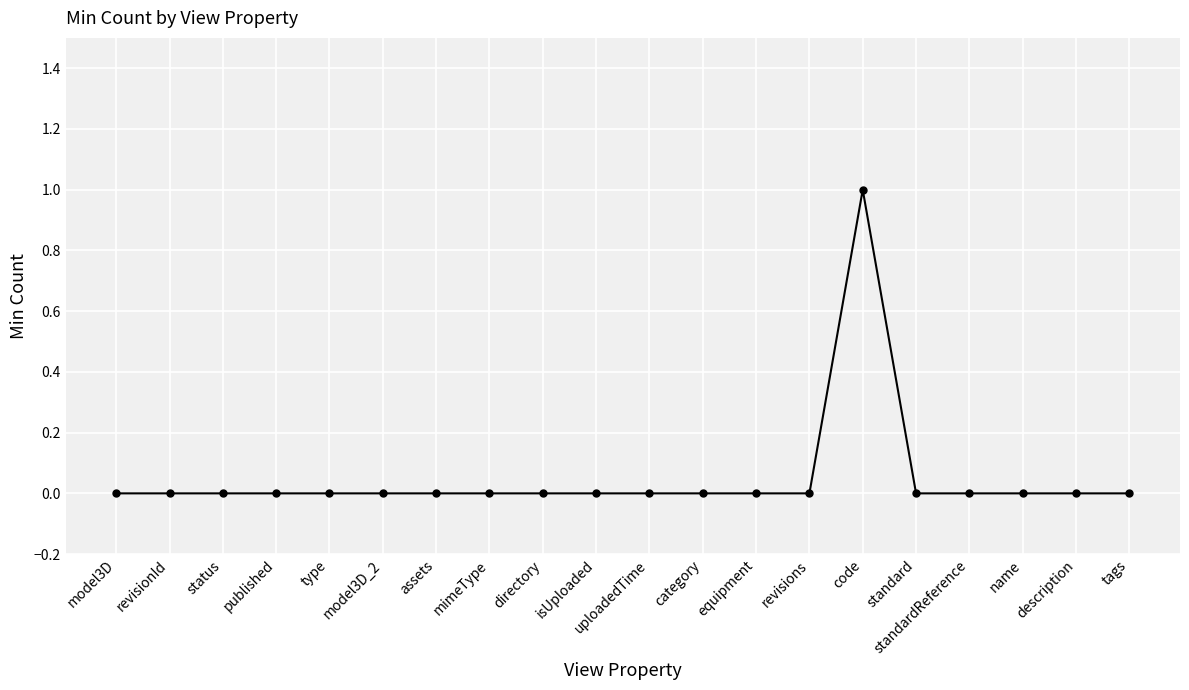

What is the sum of all values?

1